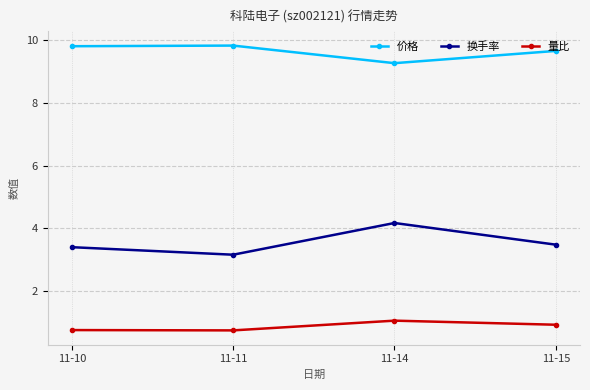

How many lines are shown in the chart?

3